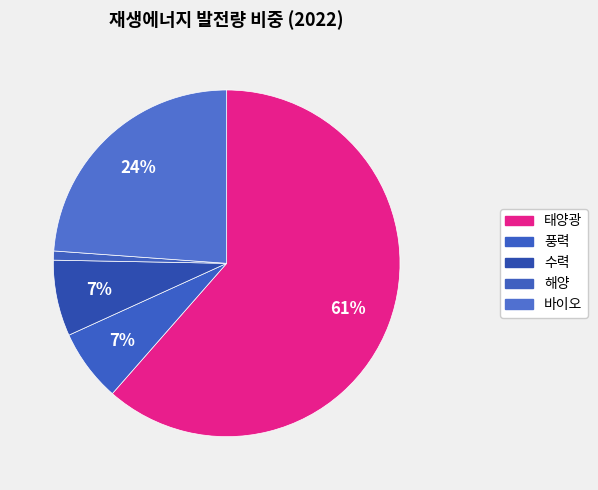

How many slices are in this pie chart?

5